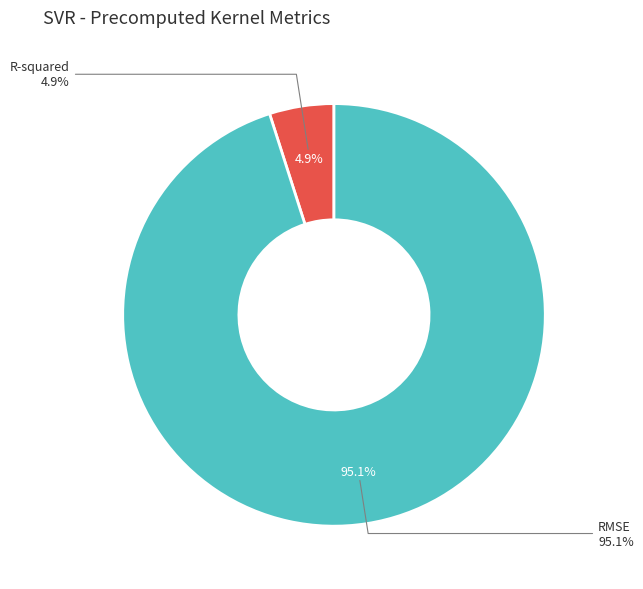

To the nearest percent, what is the difference between the R-squared and RMSE slice percentages?

90%